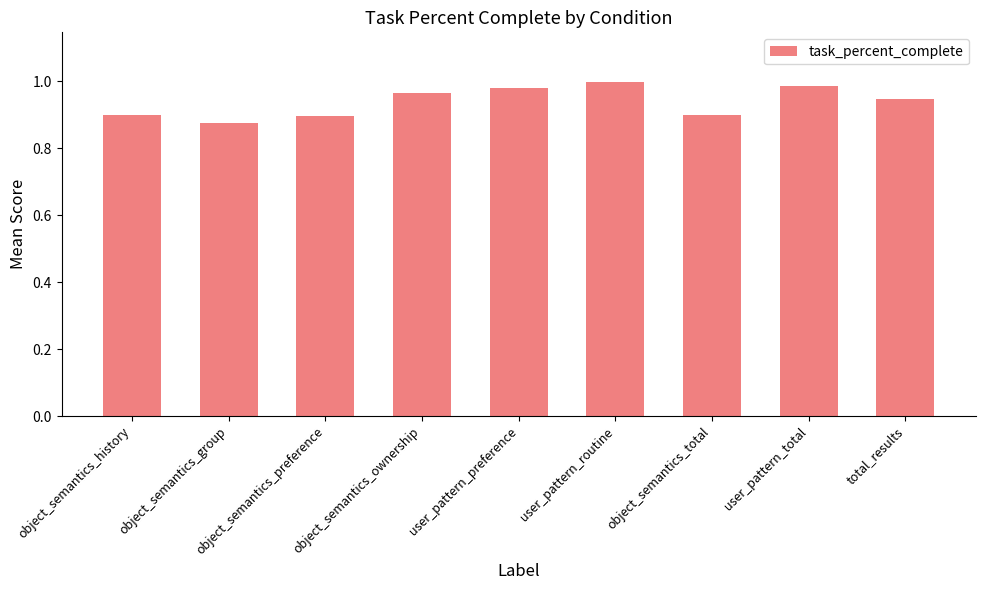

What is the label of the 2nd bar from the left?

object_semantics_group